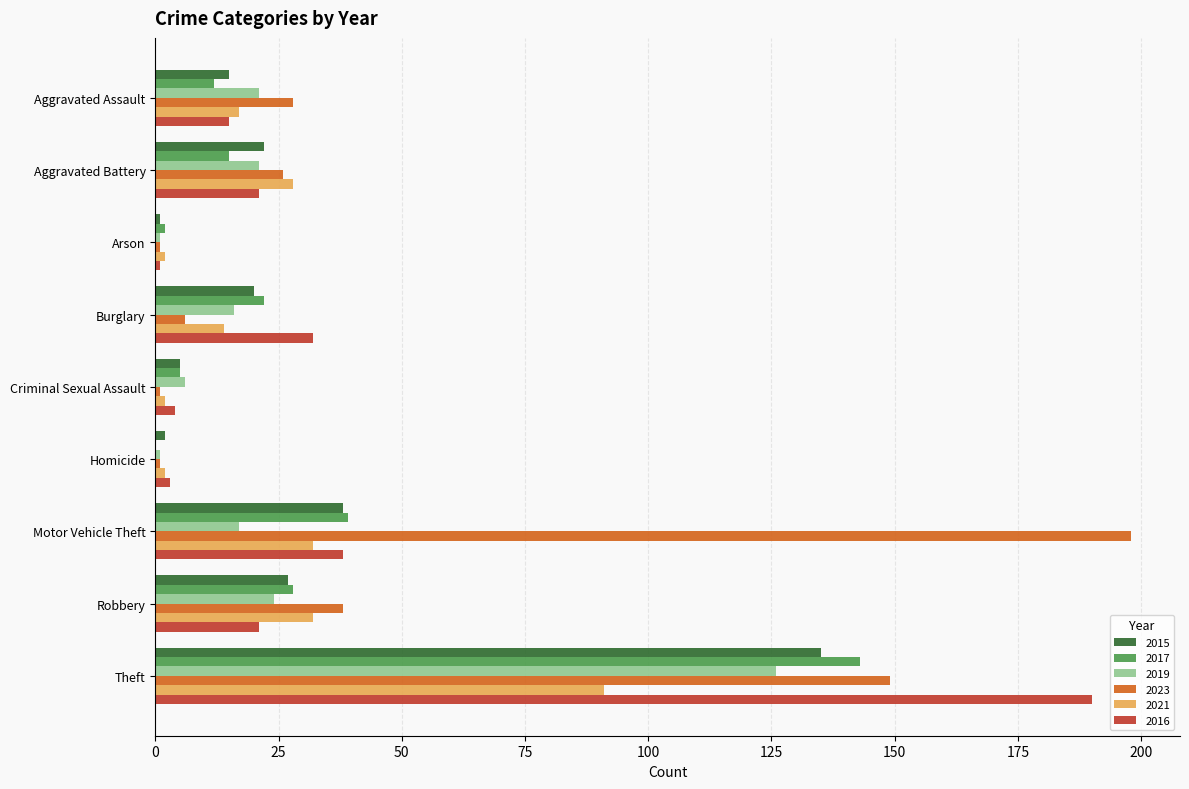

What is the spread (max minus min) of values at Arson?

1